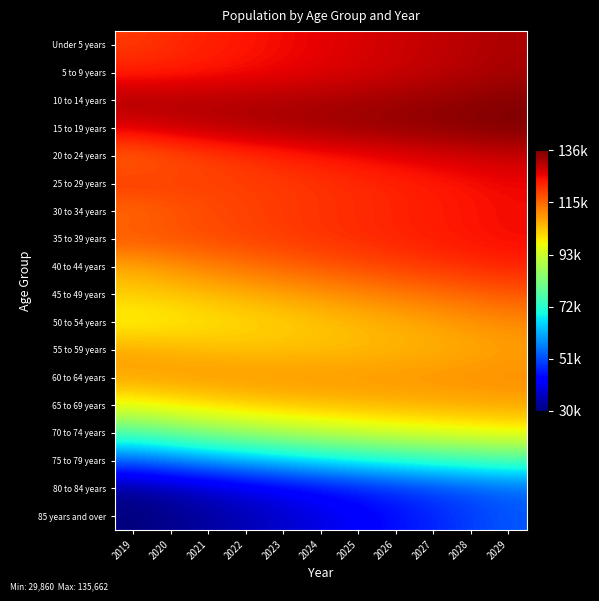

Rank the series at 2029 from lowest to highest value.

85 years and over, 80 to 84 years, 75 to 79 years, 70 to 74 years, 65 to 69 years, 55 to 59 years, 60 to 64 years, 50 to 54 years, 45 to 49 years, 40 to 44 years, 30 to 34 years, 35 to 39 years, 25 to 29 years, 20 to 24 years, Under 5 years, 5 to 9 years, 10 to 14 years, 15 to 19 years